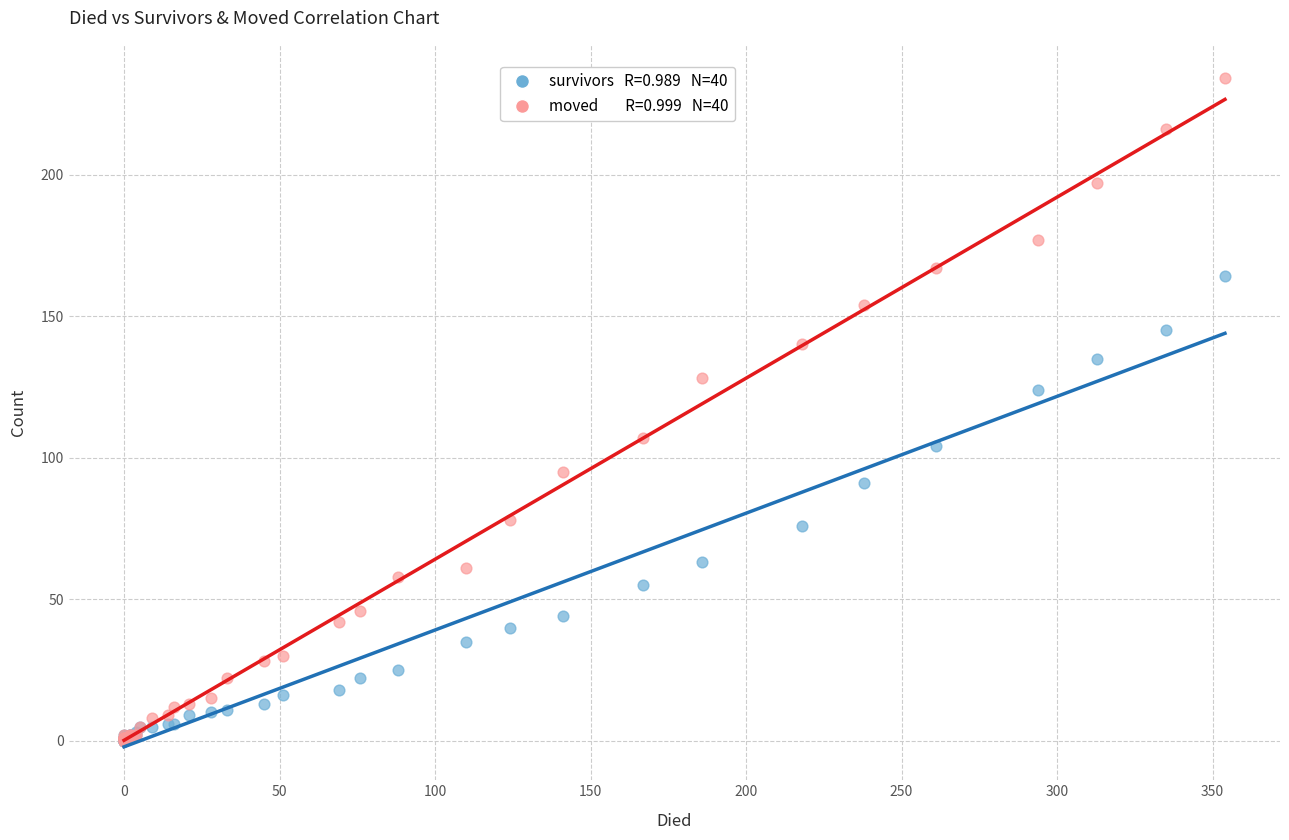

Across all series, what Y value is closest to 117?

124